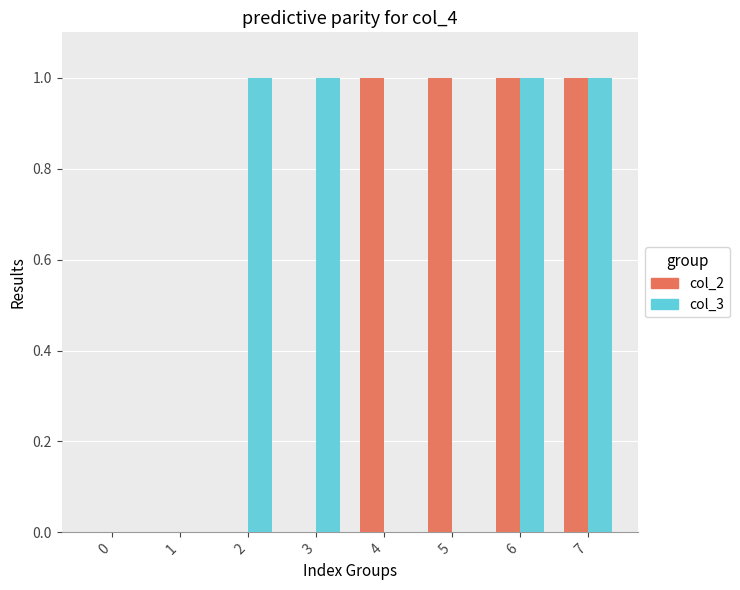

The value of col_2 at 2 is 0. True or false?

True